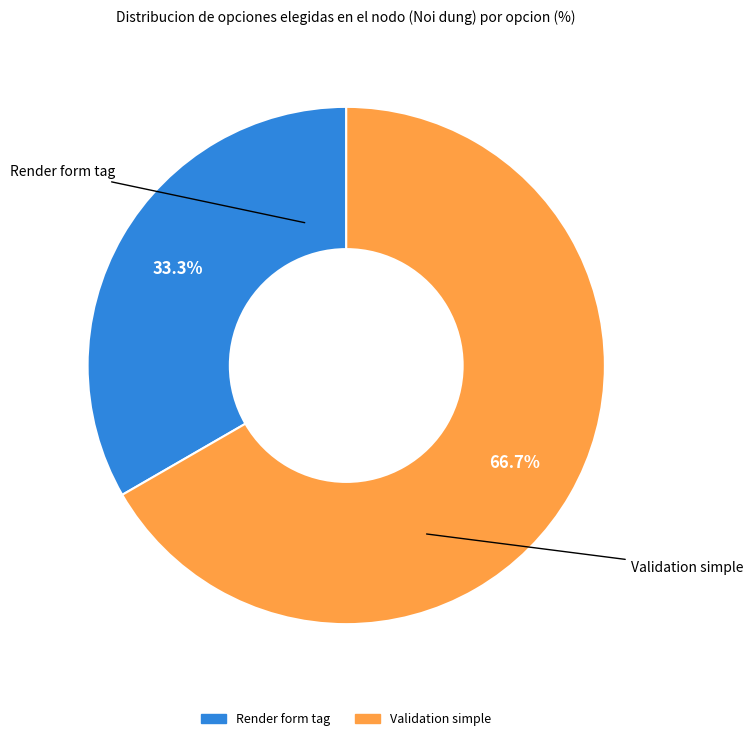

Which has a higher value, Validation simple or Render form tag?

Validation simple